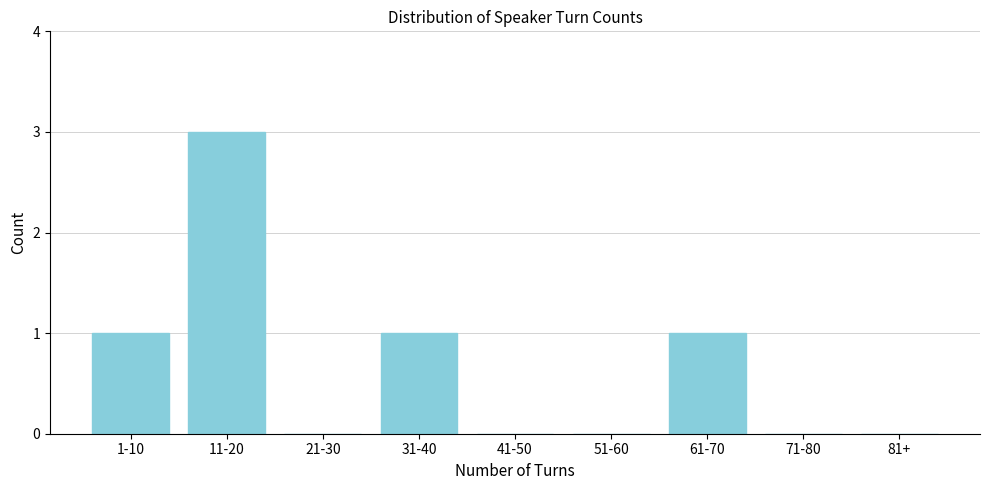

Reading left to right, list all the values displayed in this chart.

1-10=1	11-20=3	21-30=0	31-40=1	41-50=0	51-60=0	61-70=1	71-80=0	81+=0